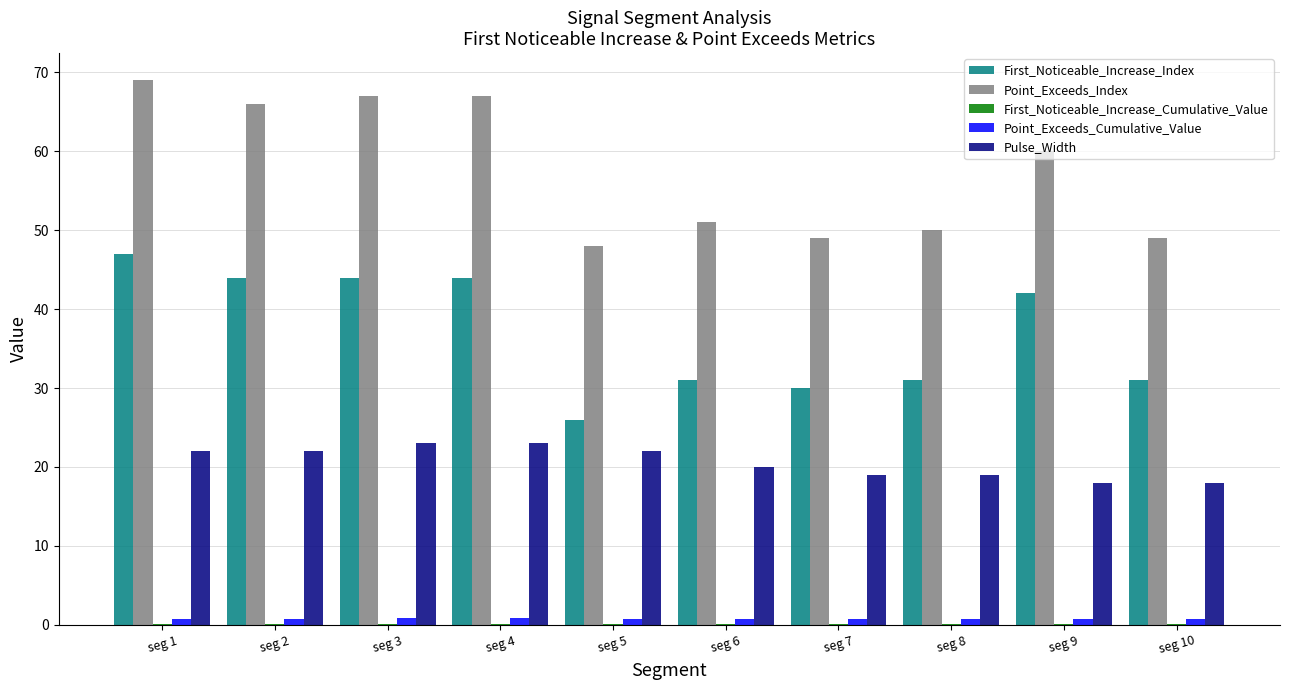

At which category does the chart reach its peak across all series?

seg 1